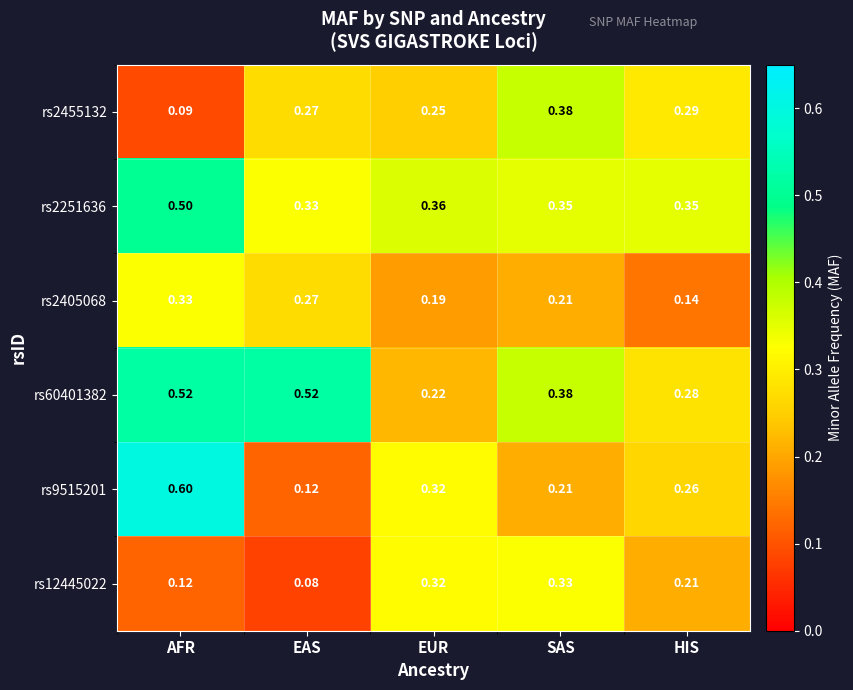

Which category has the lowest value in the rs60401382 series?

EUR